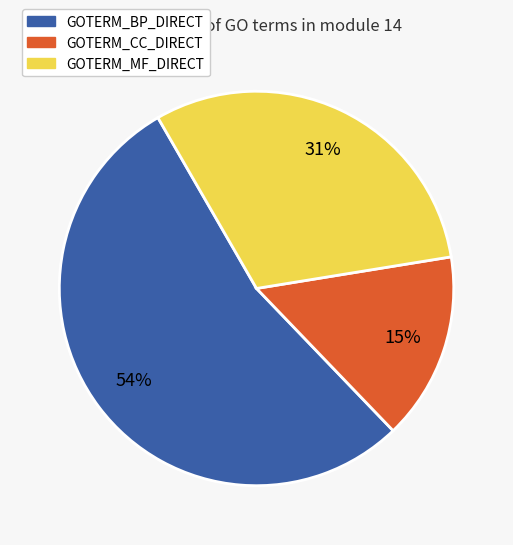

To the nearest percent, what percentage of the pie is GOTERM_MF_DIRECT?

31%